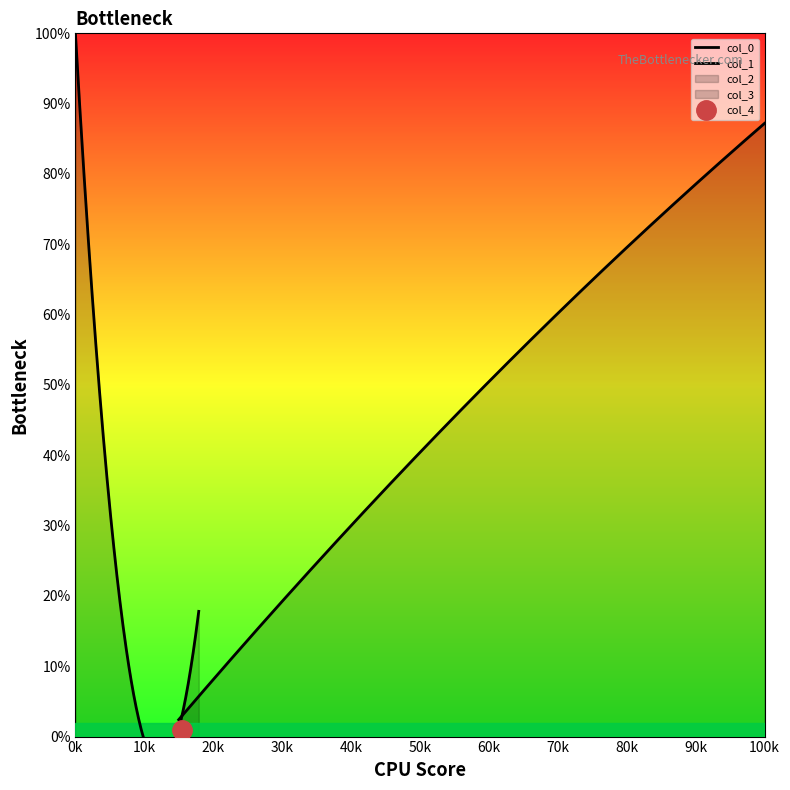

What position from the left is 30.31590572?

1